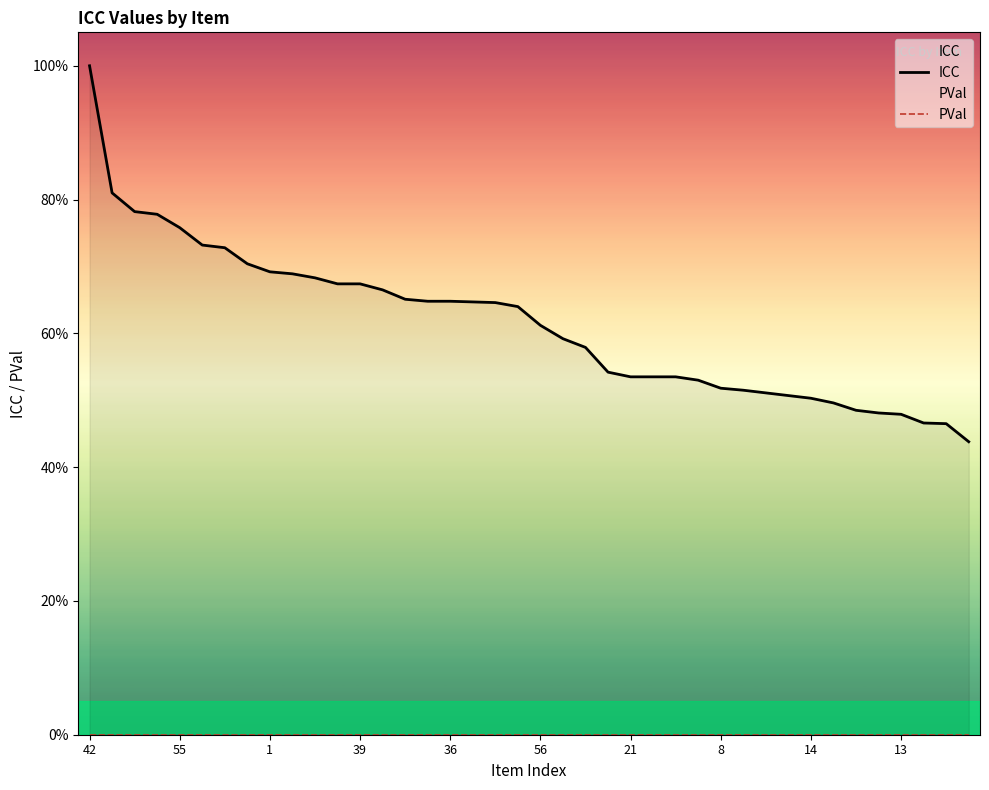

At 36, list the series in order from largest to smallest.

ICC, PVal